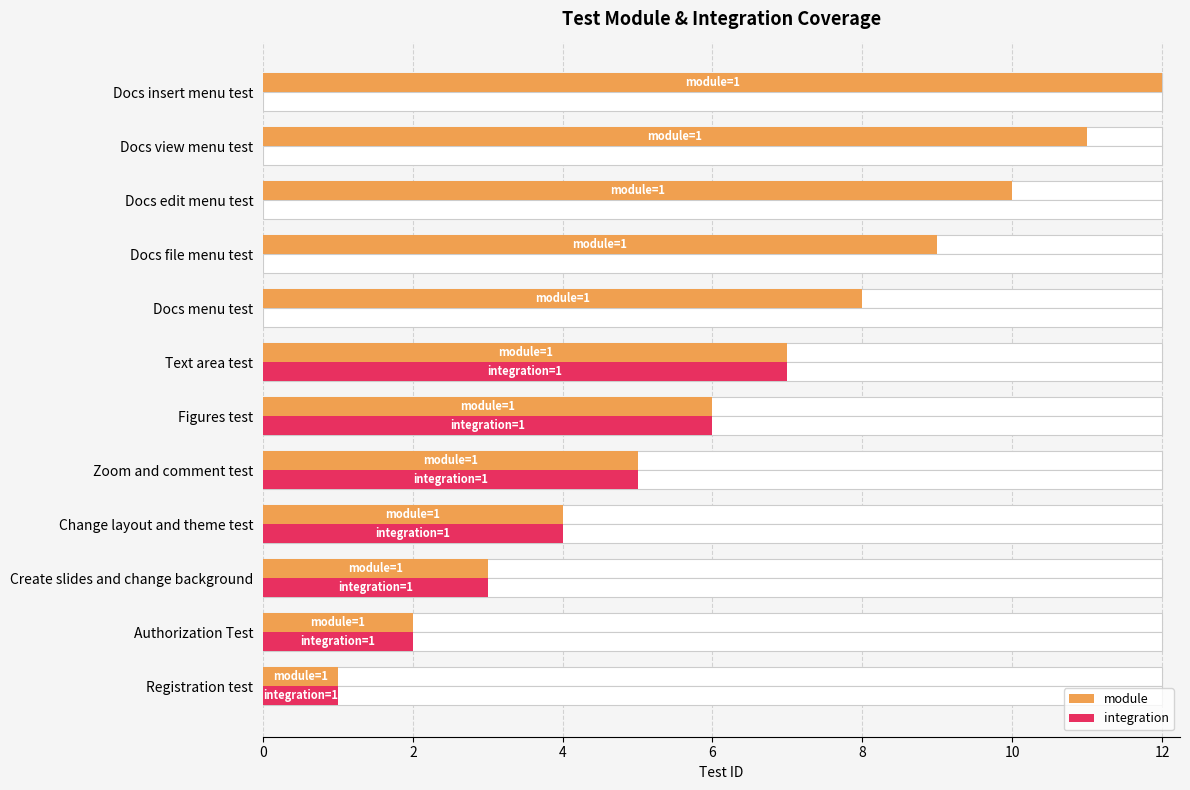

How many data points in module are above 7?

5